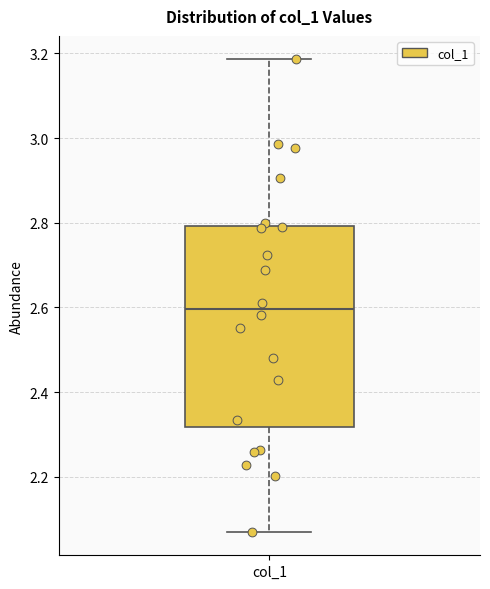

Read this box plot against the y-axis: the position of the median line, the range covered by the box, and the ends of both whiskers. The values are not printed on the chart, so give them approximately, as read against the axis.

median 2.60, box 2.32 to 2.80, whiskers 2.08 to 3.18